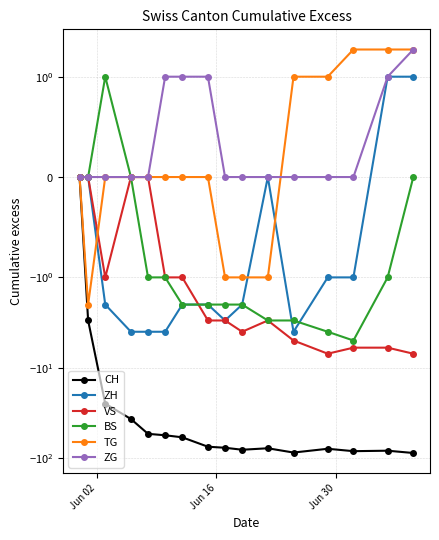

At how many categories does at least one series exceed -76?

16